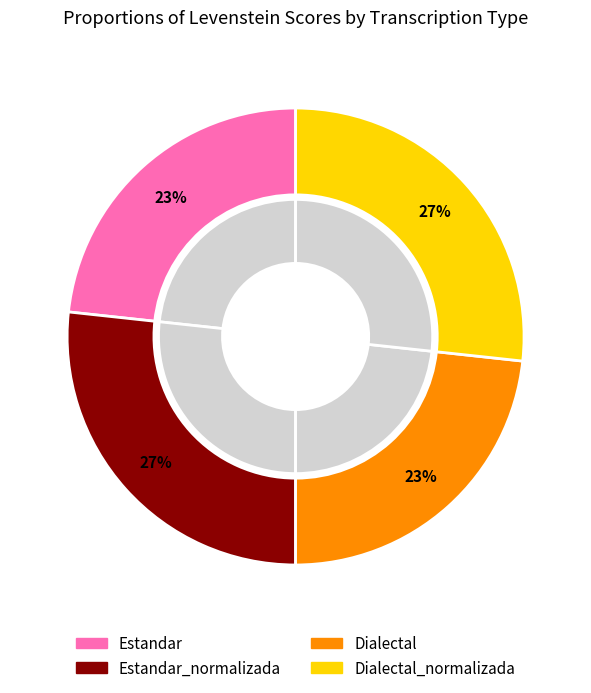

To the nearest percent, what is the average slice percentage?

25%